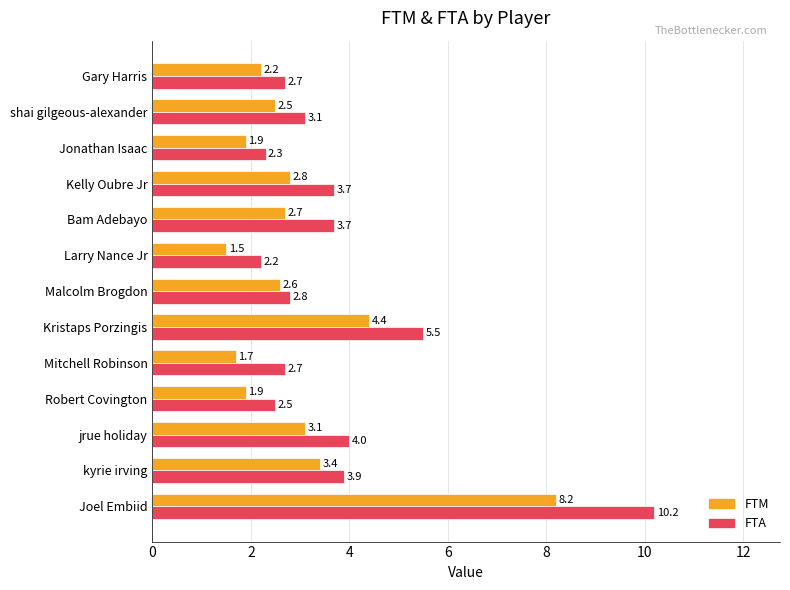

Which series has the widest spread of values?

FTA